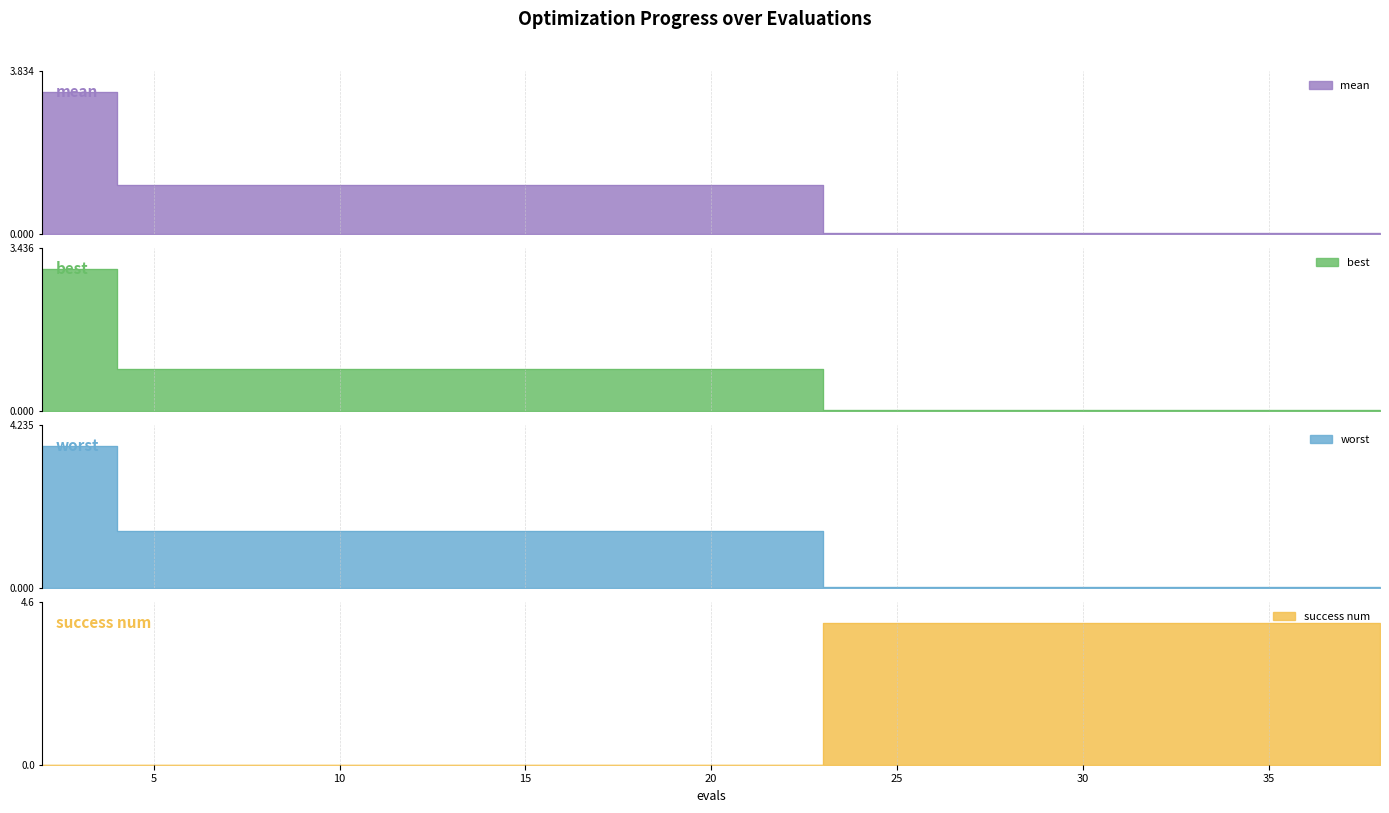

Reading left to right, extract all data points from this chart.

mean: 2=3.3	4=1.2	6=1.2	8=1.2	10=1.2	12=1.2	14=1.2	16=1.2	18=1.2	20=1.2	21=1.2	23=0.0	25=0.0	27=0.0	28=0.0	30=0.0	32=0.0	34=0.0	36=0.0	38=0.0
best: 2=3.0	4=0.9	6=0.9	8=0.9	10=0.9	12=0.9	14=0.9	16=0.9	18=0.9	20=0.9	21=0.9	23=0.0	25=0.0	27=0.0	28=0.0	30=0.0	32=0.0	34=0.0	36=0.0	38=0.0
worst: 2=3.7	4=1.5	6=1.5	8=1.5	10=1.5	12=1.5	14=1.5	16=1.5	18=1.5	20=1.5	21=1.5	23=0.0	25=0.0	27=0.0	28=0.0	30=0.0	32=0.0	34=0.0	36=0.0	38=0.0
success num: 2=0.0	4=0.0	6=0.0	8=0.0	10=0.0	12=0.0	14=0.0	16=0.0	18=0.0	20=0.0	21=0.0	23=4.0	25=4.0	27=4.0	28=4.0	30=4.0	32=4.0	34=4.0	36=4.0	38=4.0